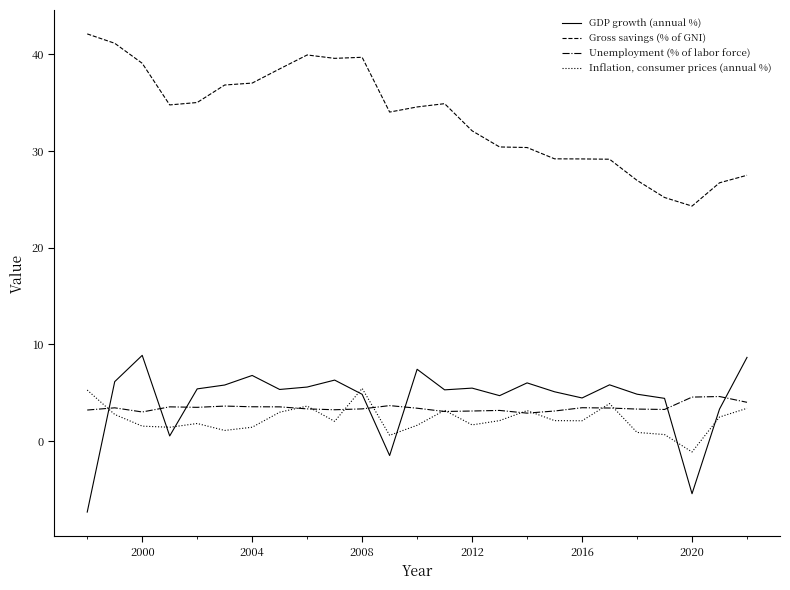

Which series has the largest total across all categories?

Gross savings (% of GNI)